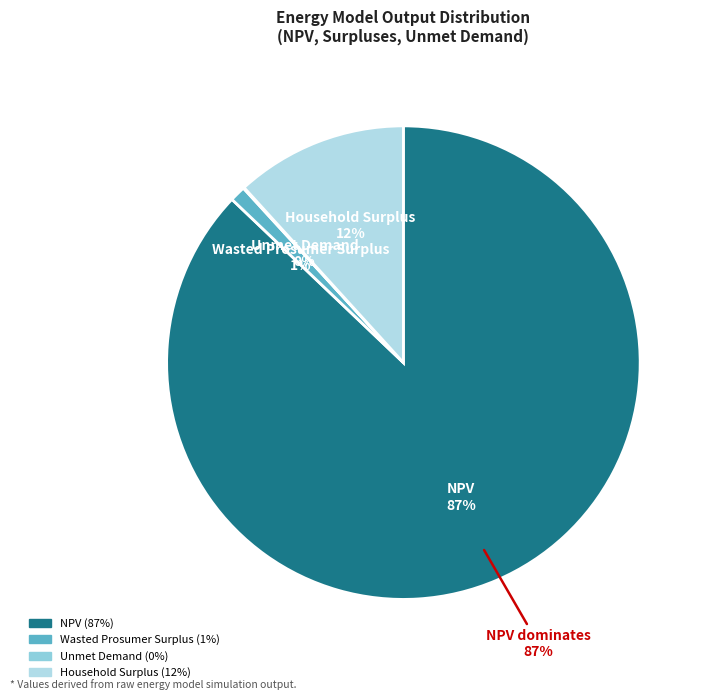

True or false: Unmet Demand accounts for 0% of the total.

True